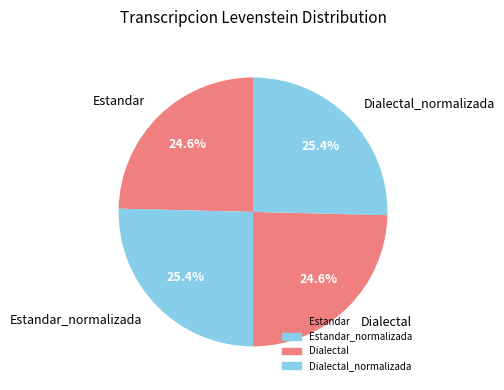

How many slices are in this pie chart?

4